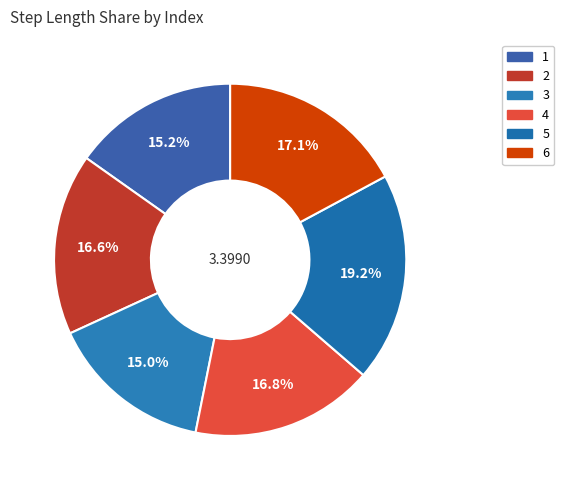

What percentage is the 4 slice, to the nearest percent?

17%